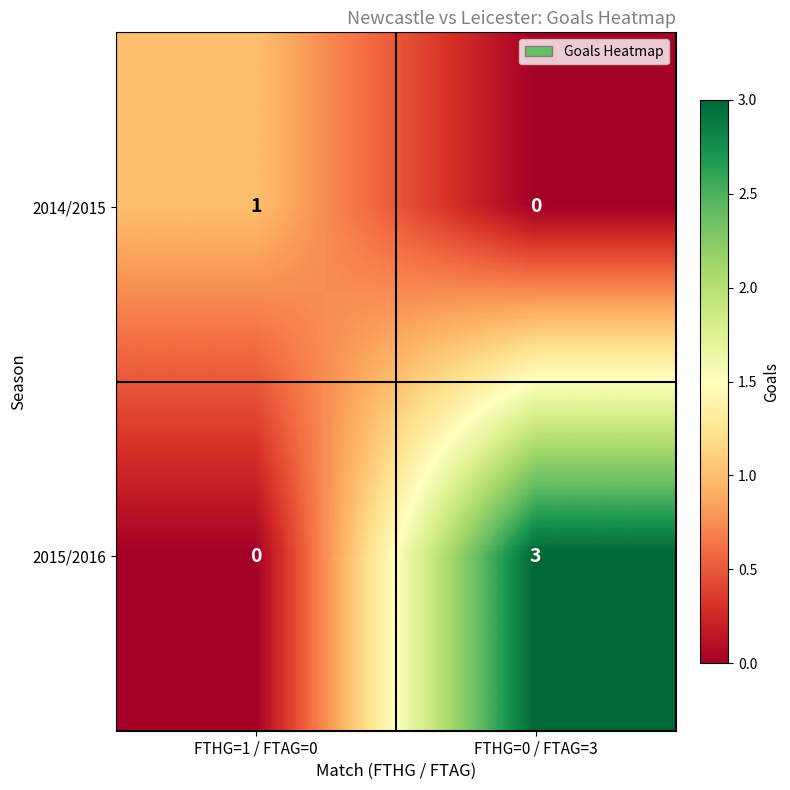

Is it true that 2015/2016 equals 5 at FTHG=0 / FTAG=3?

False